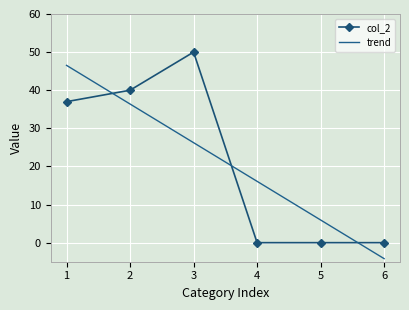

Which category has the highest value across all series?

3